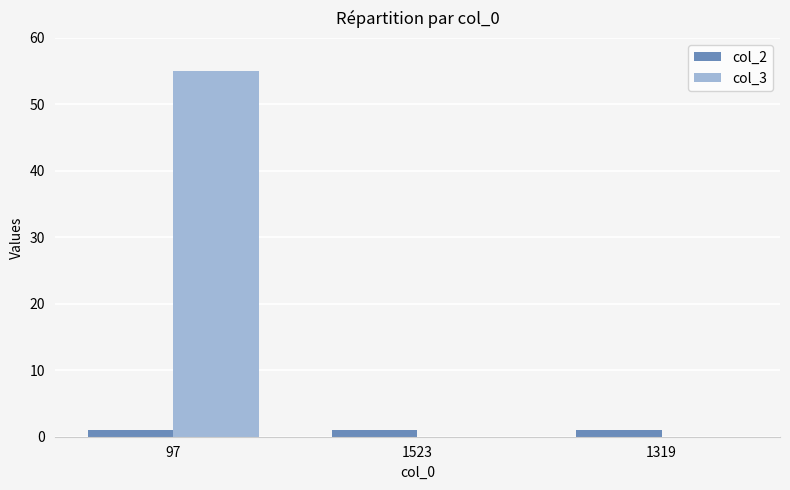

Count the col_3 values in the range 0 to 55.

3